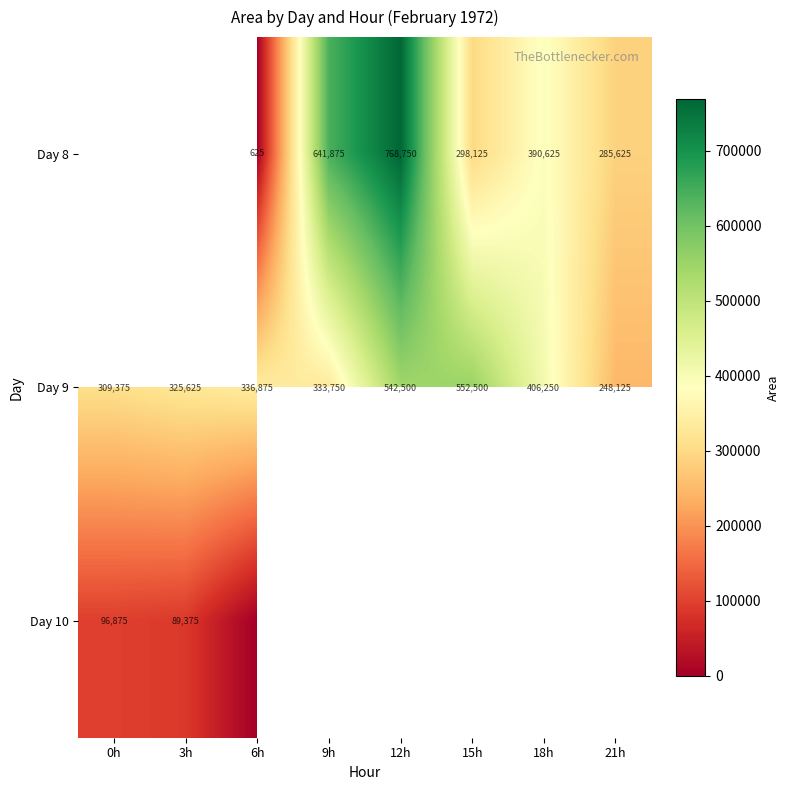

What is the highest value of the Day 9 series?

552500